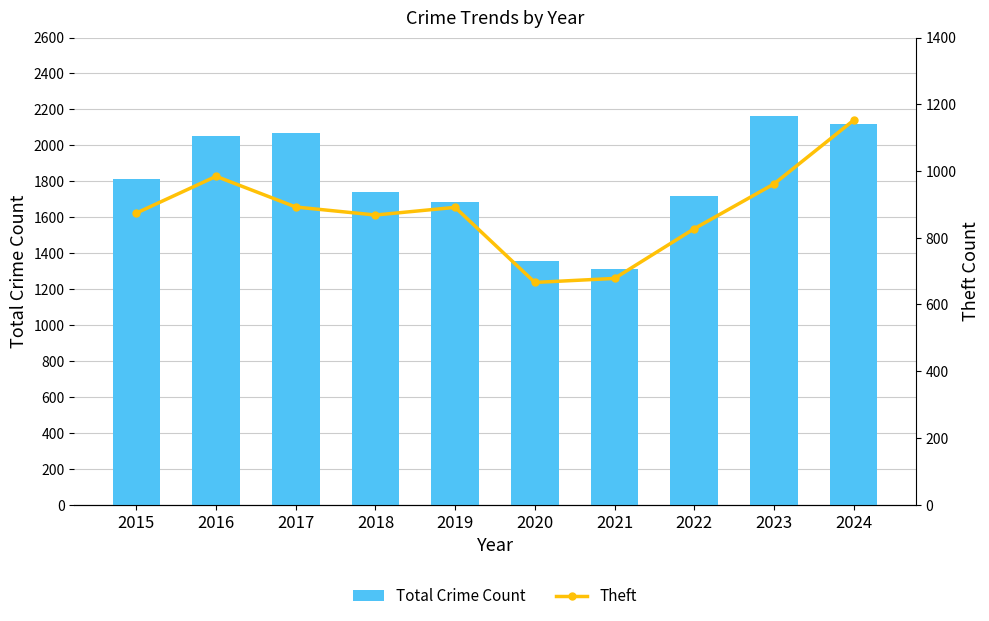

What is the total value across all series at 2022?

2546